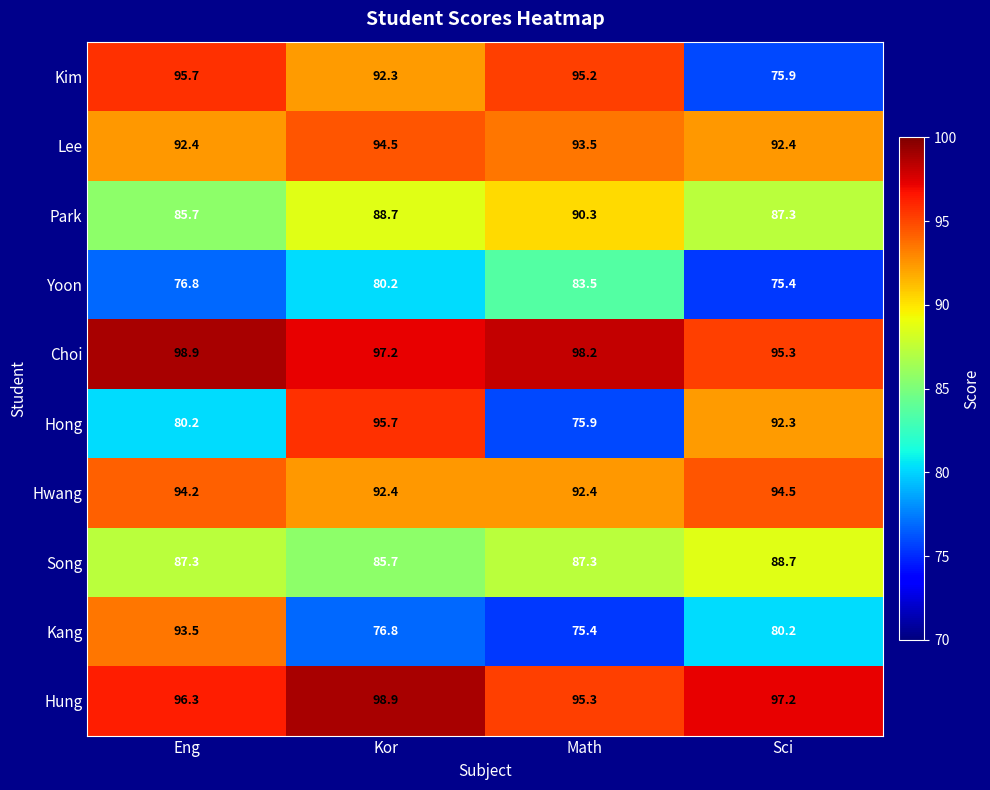

Read the Hung value at Sci.

97.2